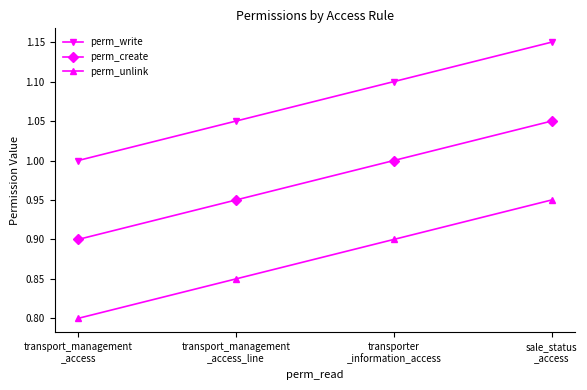

Which series changed the most between transport_management
_access and transporter
_information_access?

perm_write